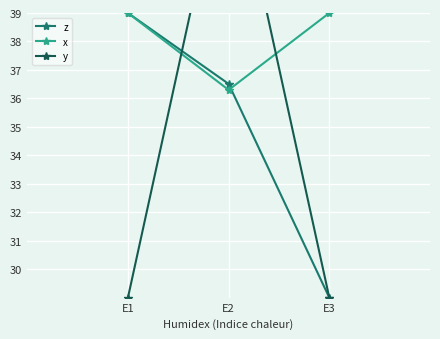

Count the number of data series in this chart.

3